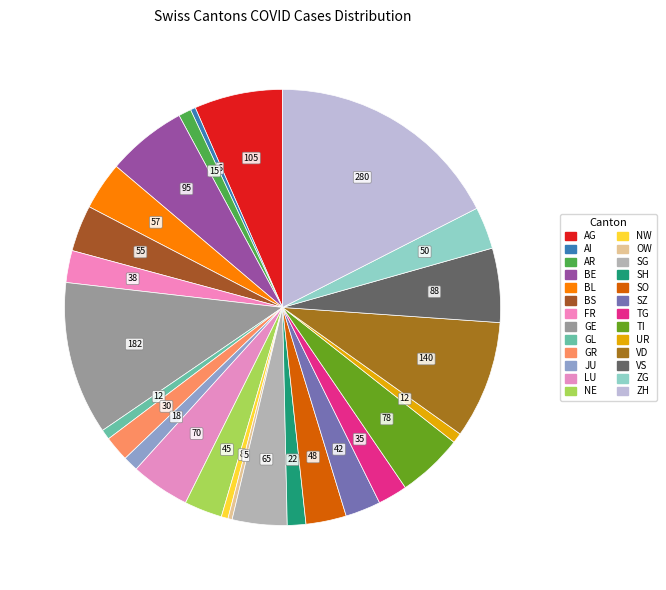

Count the number of slices in the pie.

26